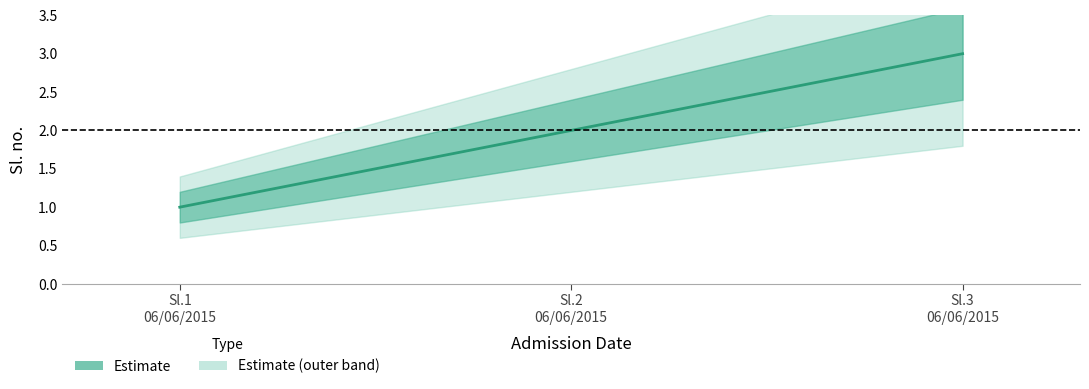

At which label does mid first exceed 2?

06/06/2015